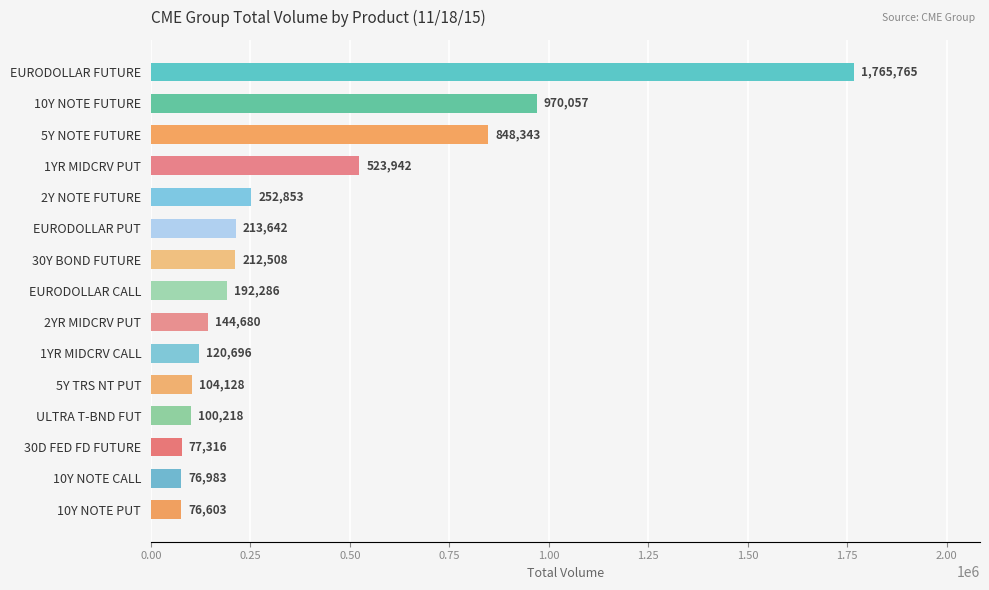

Reading bottom to top, transcribe all the data shown in this chart.

76603	76983	77316	100218	104128	120696	144680	192286	212508	213642	252853	523942	848343	970057	1765765